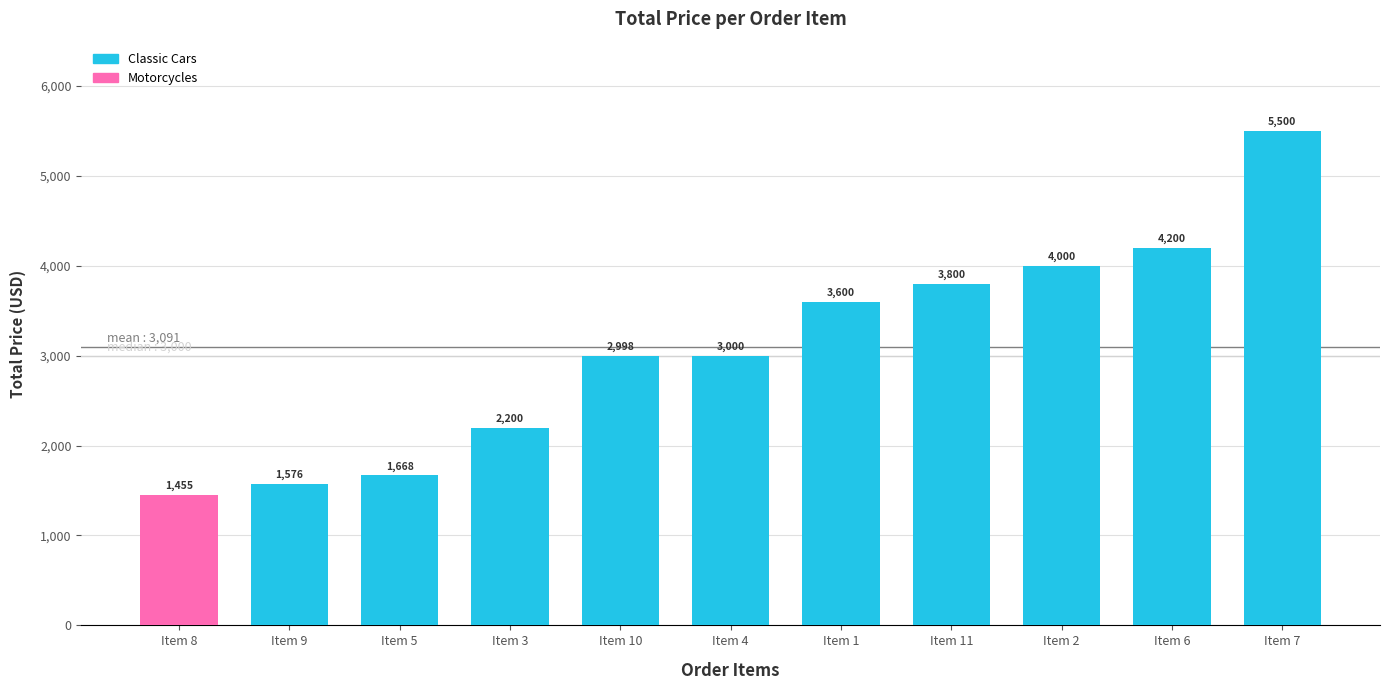

Which label corresponds to the smallest value in the chart?

Item 8